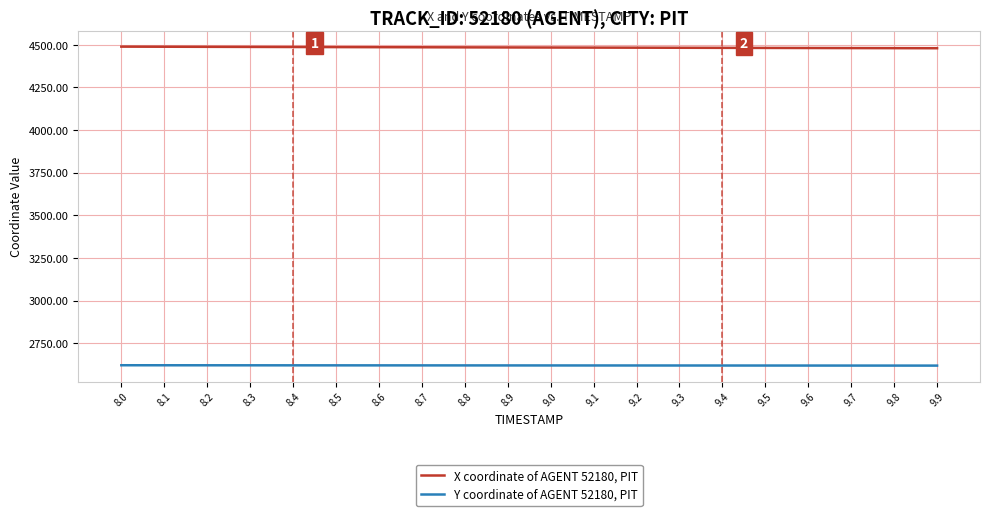

Is the value of X coordinate of AGENT 52180, PIT at 9.4 greater than the value of Y coordinate of AGENT 52180, PIT at 9.6?

Yes